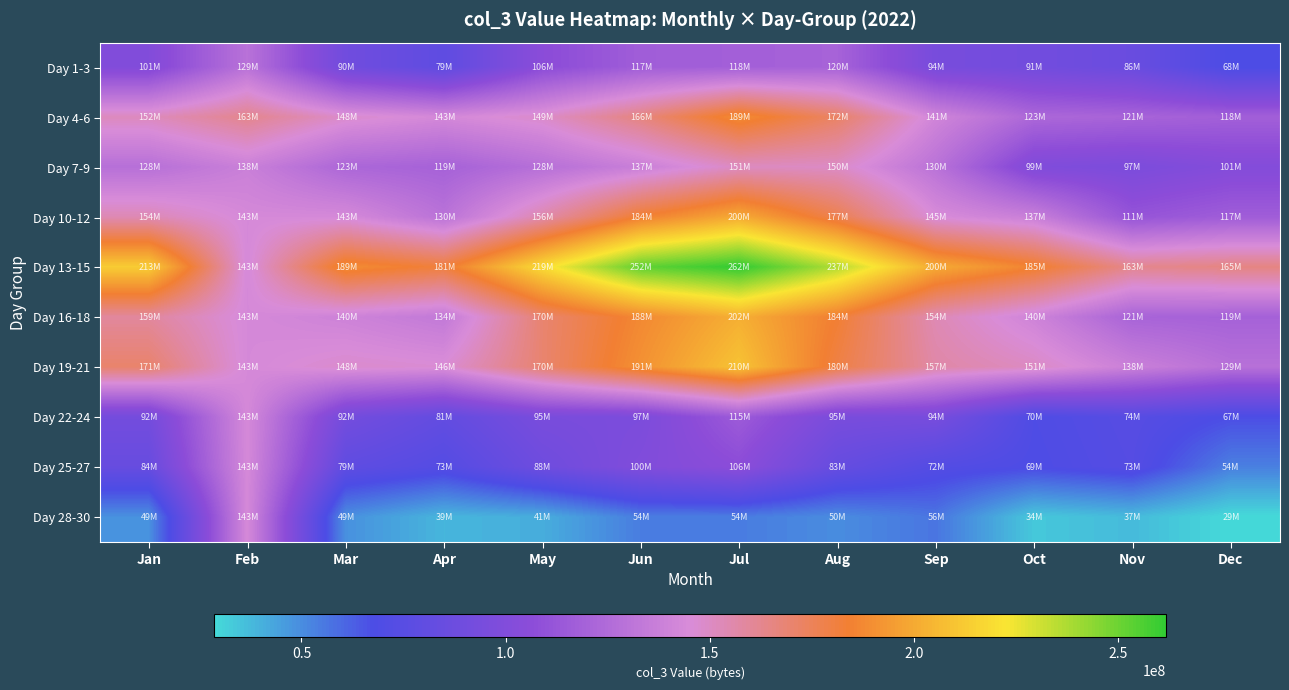

Rank the series by their maximum value, from highest to lowest.

Day 13-15, Day 19-21, Day 16-18, Day 10-12, Day 4-6, Day 7-9, Day 22-24, Day 25-27, Day 28-30, Day 1-3